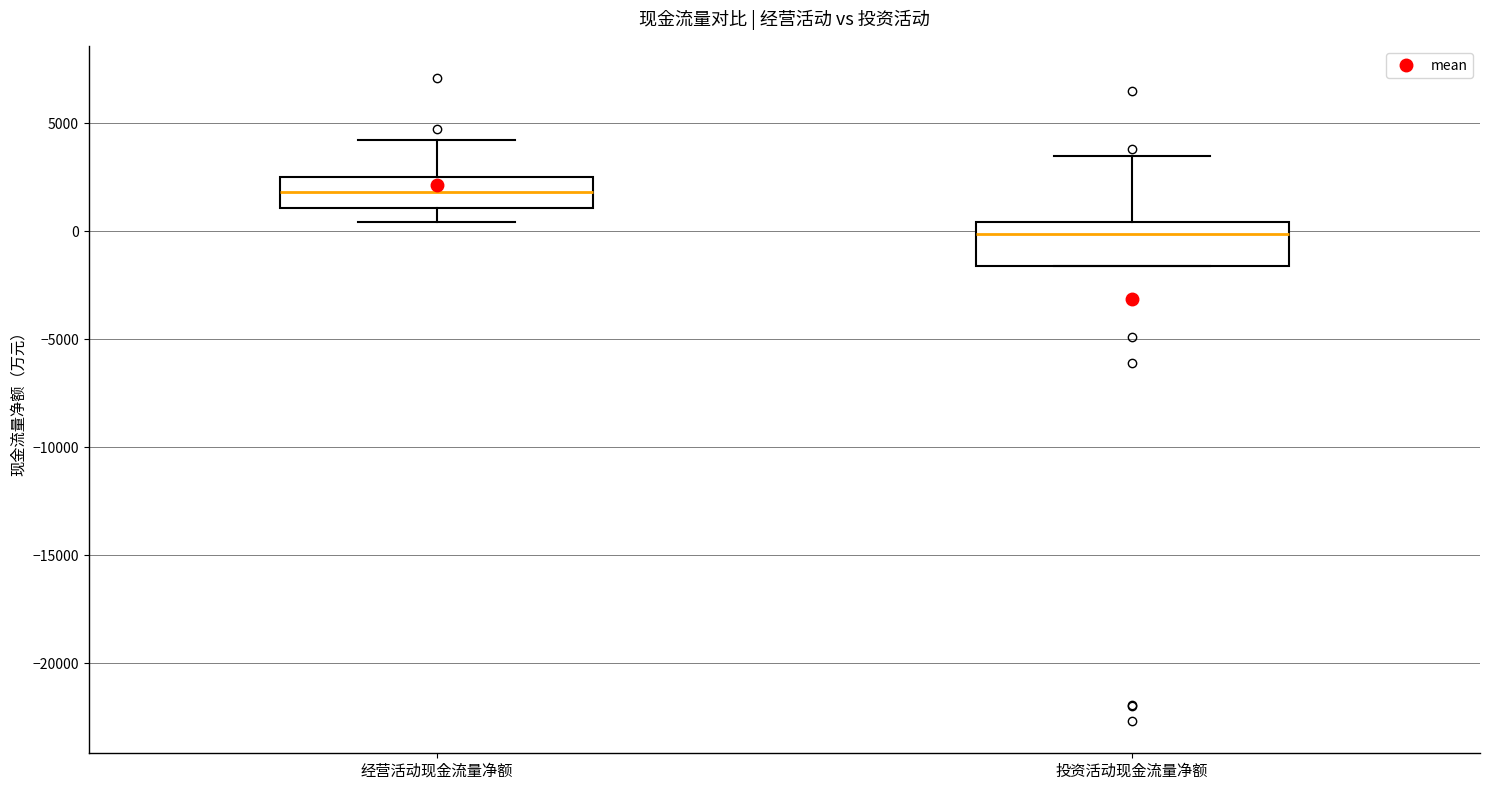

Which box is the tallest, from its lower edge to its upper edge?

投资活动现金流量净额